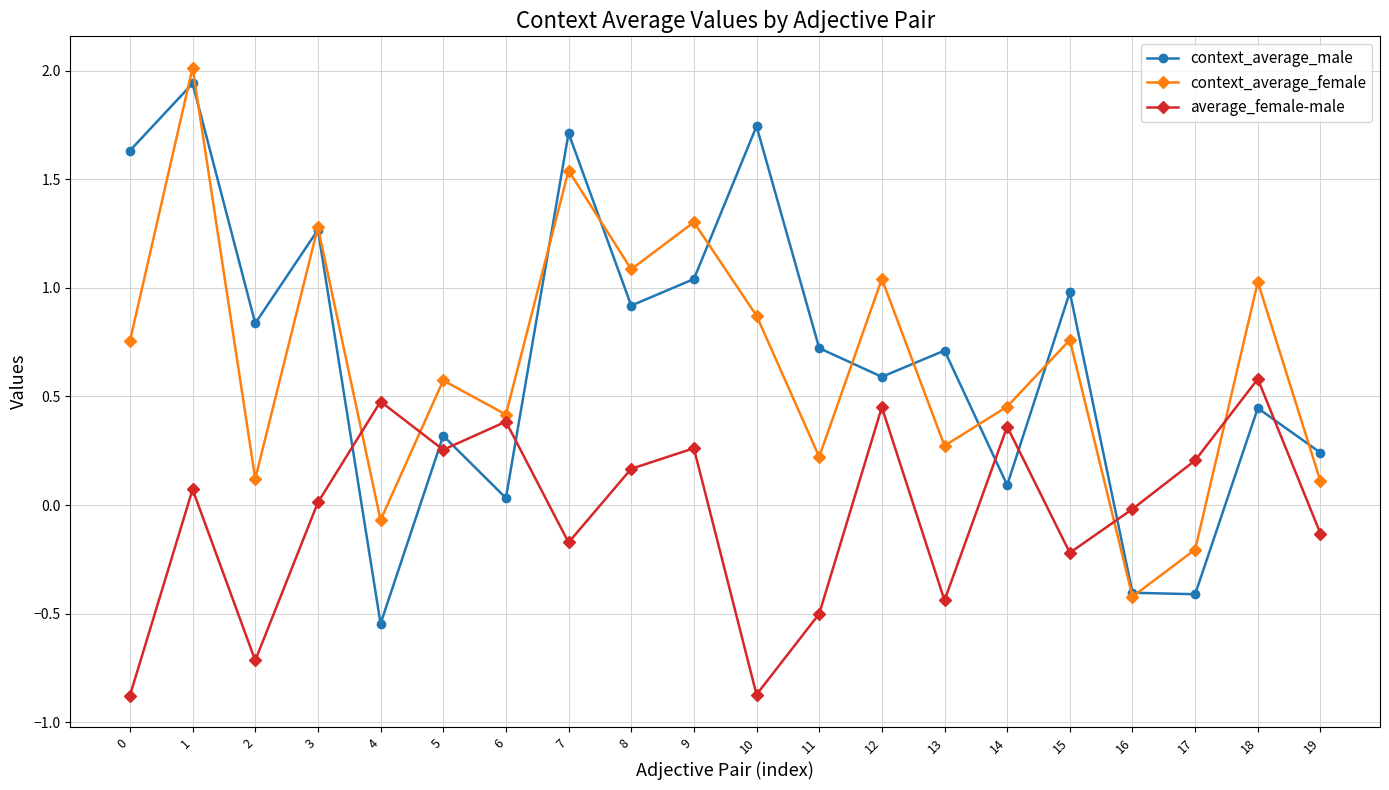

How many intersections are there between average_female-male and context_average_male?

8